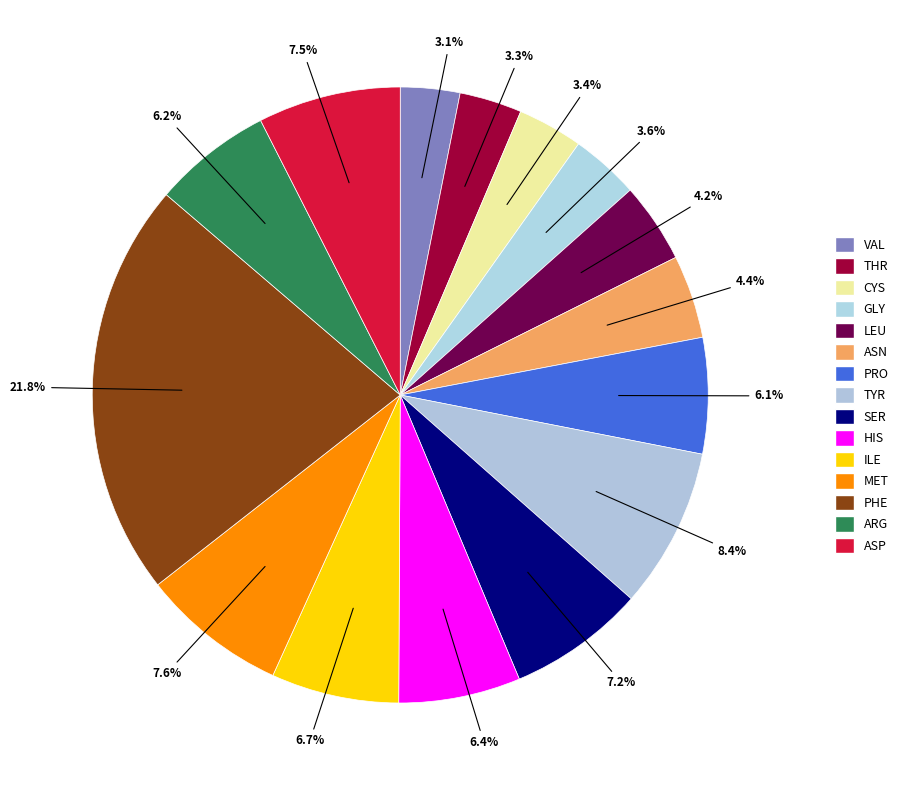

Which has a higher value, THR or GLY?

GLY